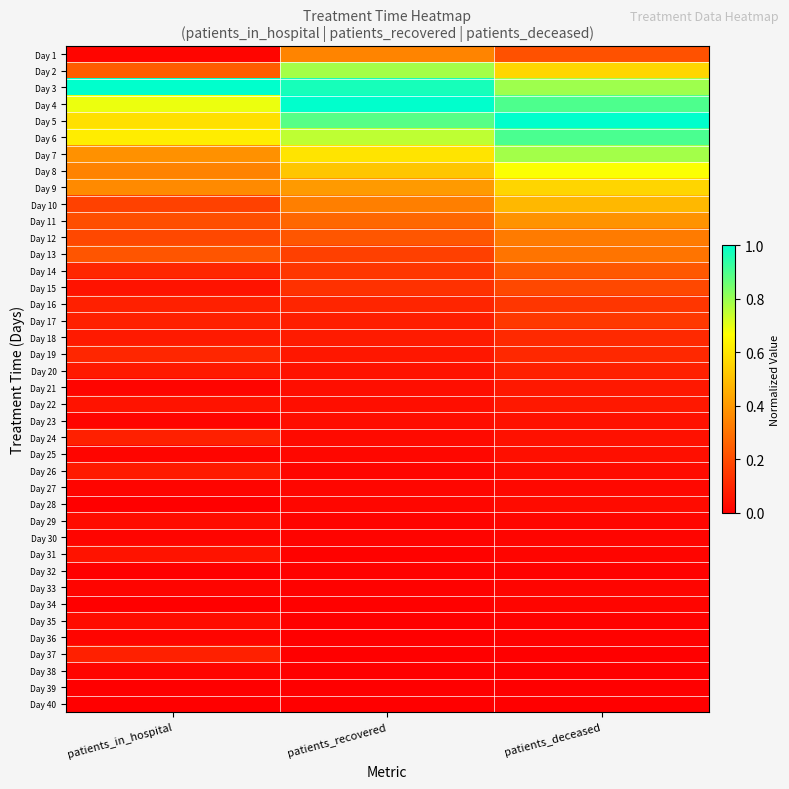

List the series in order of their peak value, highest first.

Day 3, Day 4, Day 5, Day 6, Day 7, Day 2, Day 8, Day 9, Day 10, Day 11, Day 1, Day 12, Day 13, Day 14, Day 15, Day 17, Day 16, Day 18, Day 19, Day 20, Day 24, Day 37, Day 26, Day 22, Day 21, Day 31, Day 23, Day 25, Day 29, Day 35, Day 28, Day 27, Day 30, Day 33, Day 36, Day 38, Day 34, Day 32, Day 40, Day 39